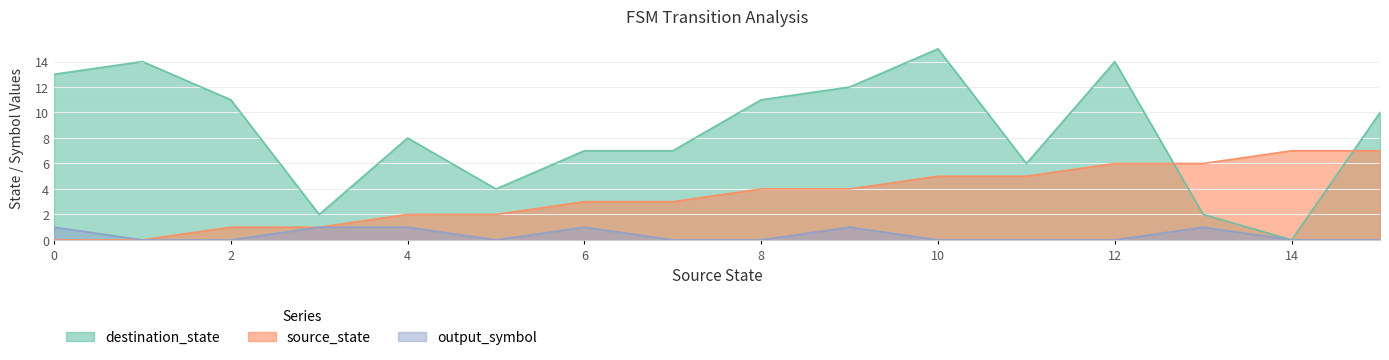

List the series in order of their overall mean, highest first.

destination_state, source_state, output_symbol